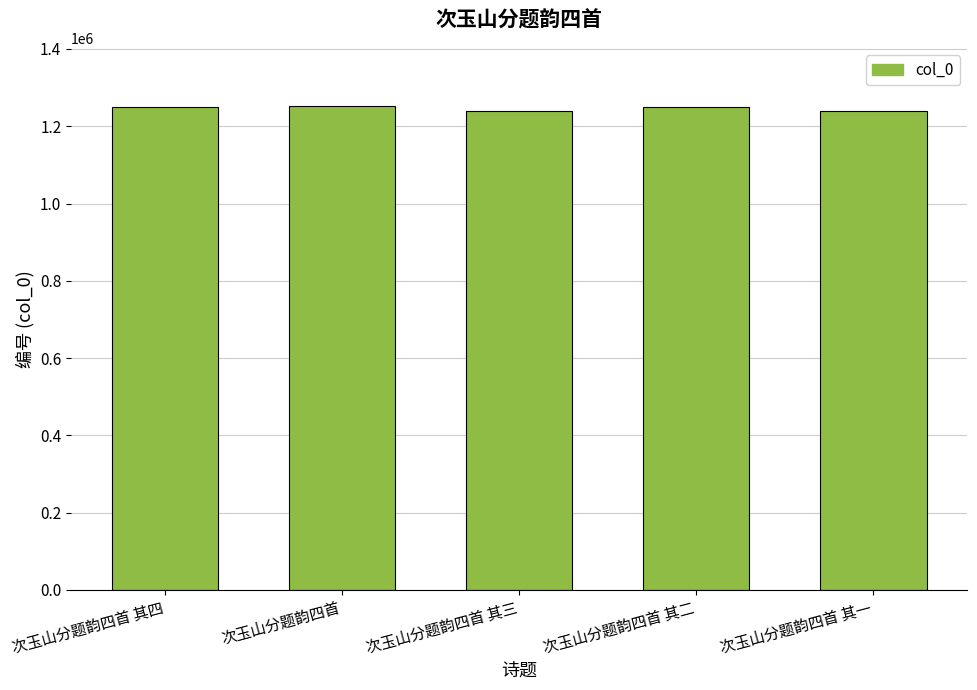

What is the difference between the second highest and minimum values?

8992